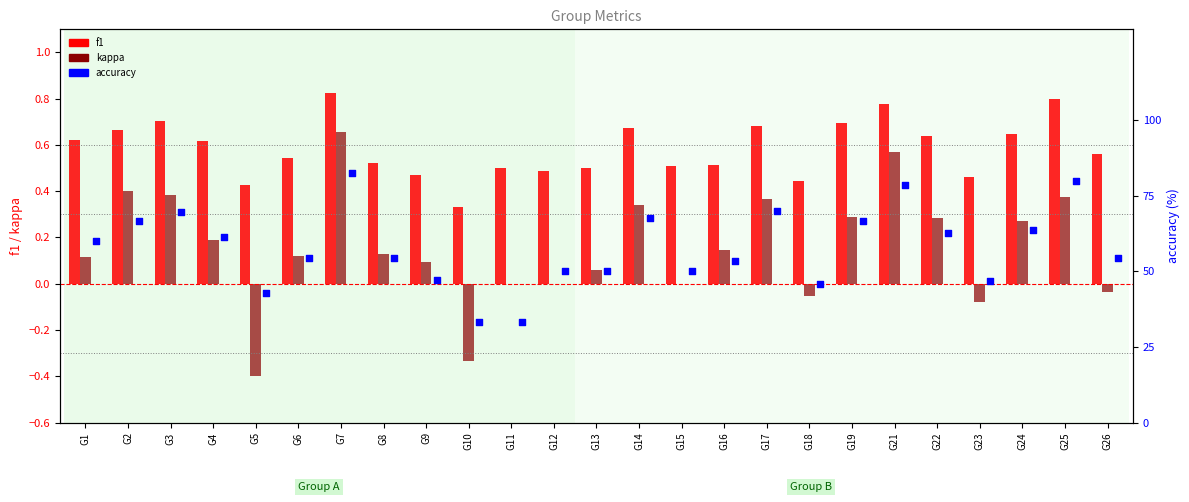

Is the value of f1 at G6 greater than the value of kappa at G23?

Yes